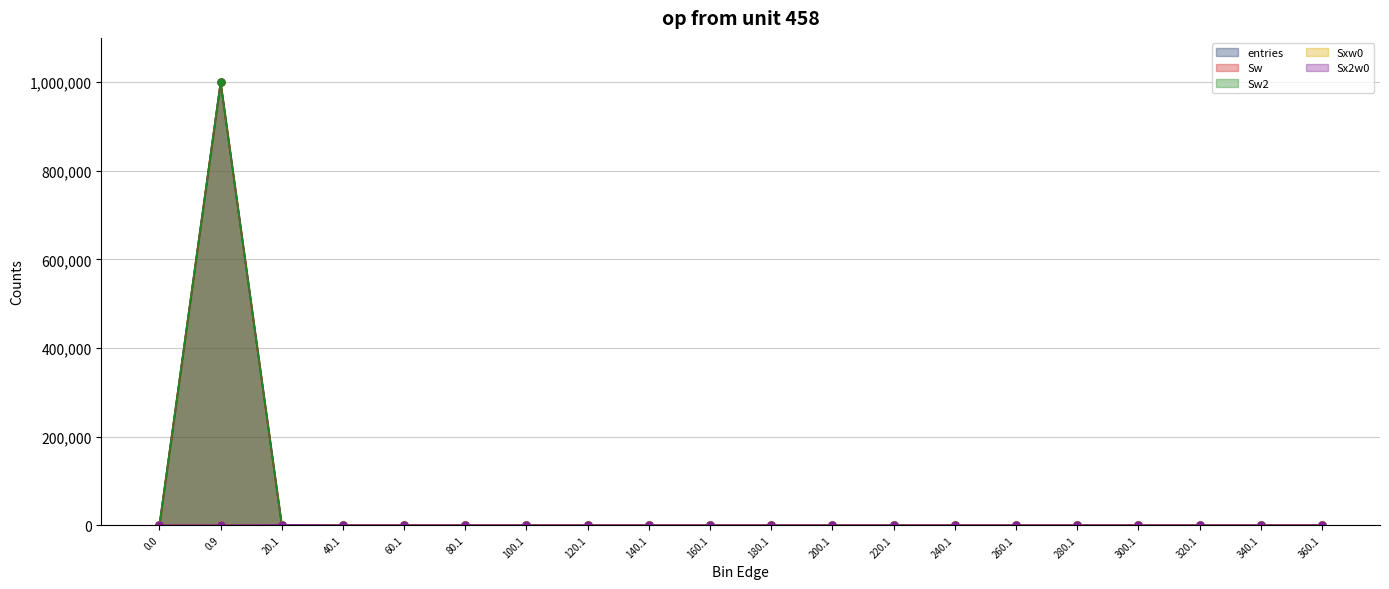

At which category is the sum across all series the highest?

0.9